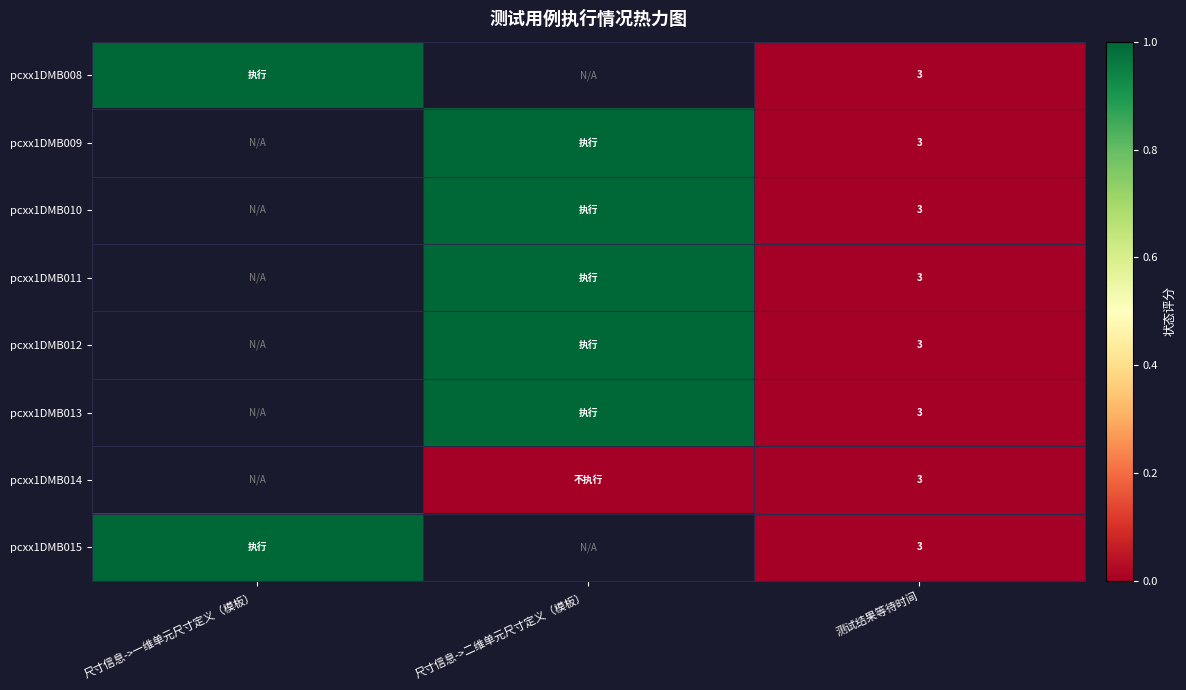

What is the total value across all series at 测试结果等待时间?

24